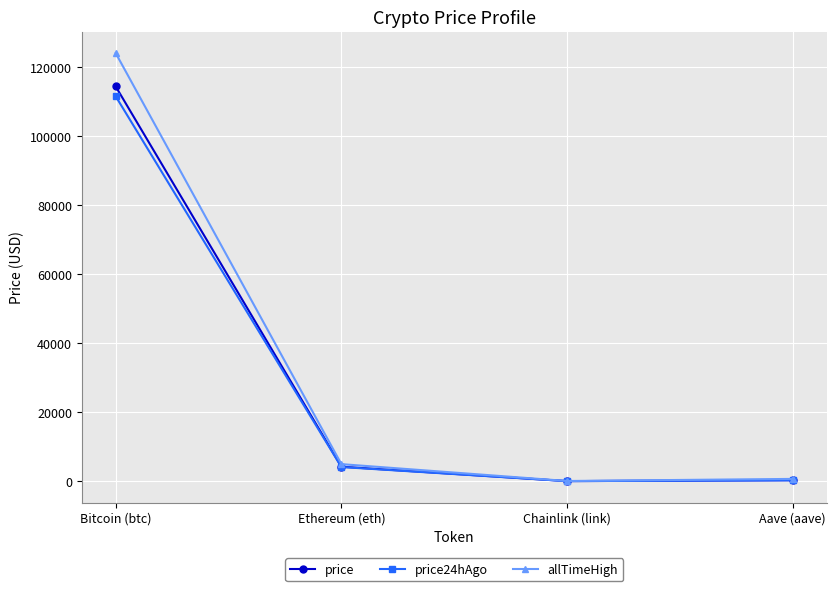

Does the chart display data point markers on the line(s)?

Yes